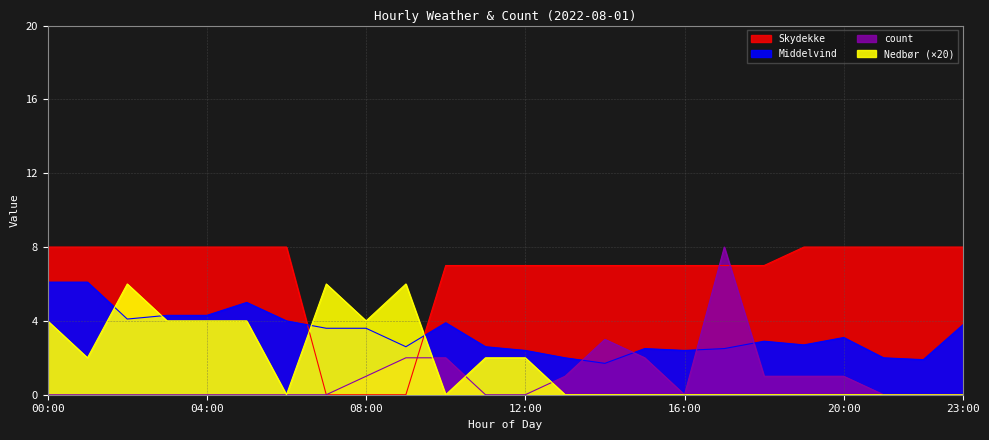

Which series ends up on top after the final intersection of count and Skydekke?

Skydekke